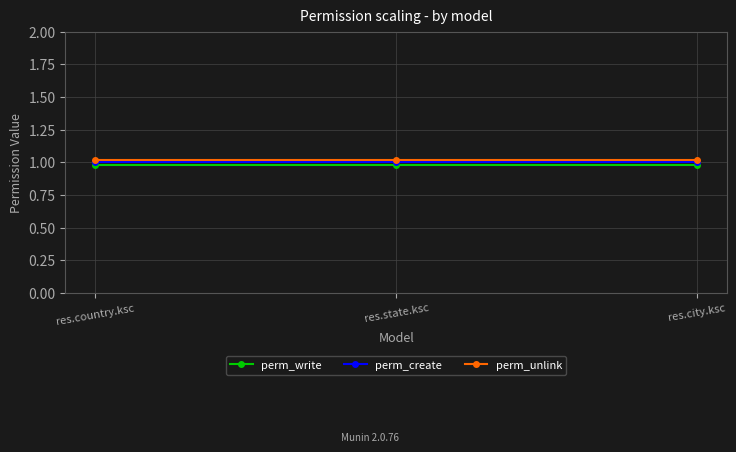

List the labels in order of perm_unlink value, largest first.

res.country.ksc, res.state.ksc, res.city.ksc